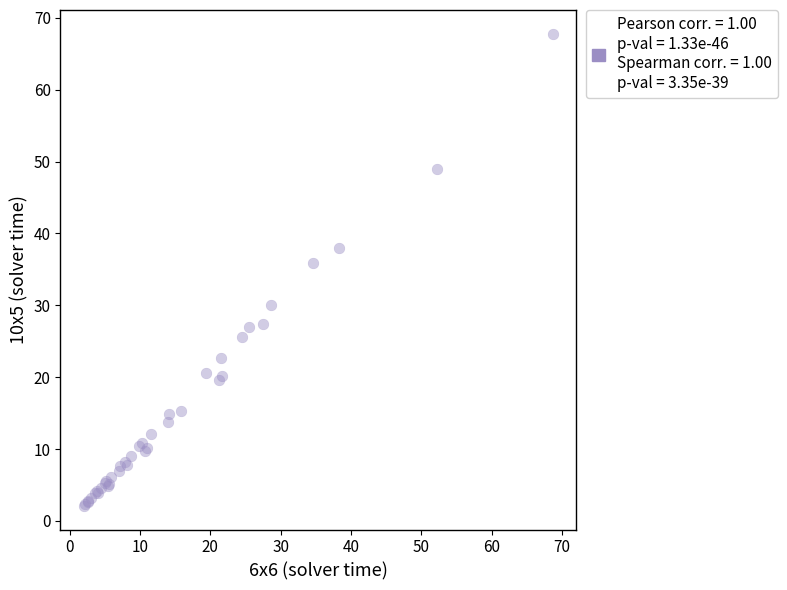

What Y value in the scatter plot is closest to 34?

35.8